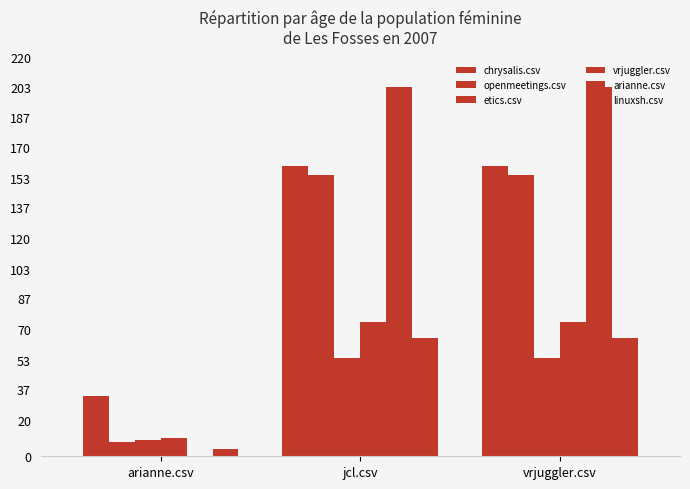

What is the minimum value for linuxsh.csv?

4